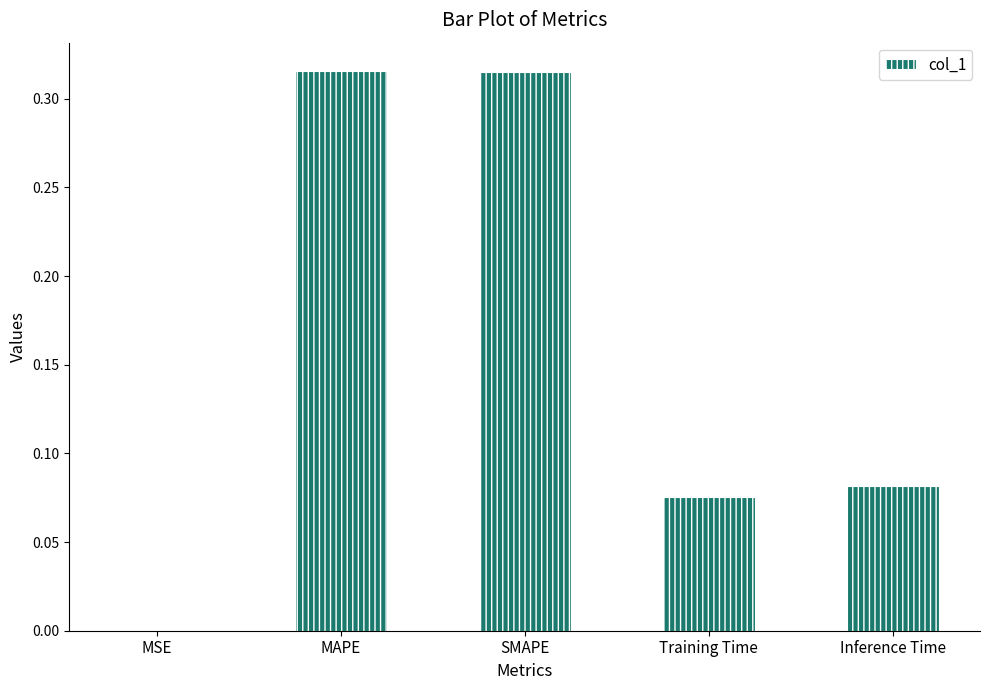

True or false: the data shows 0.5 at SMAPE.

False